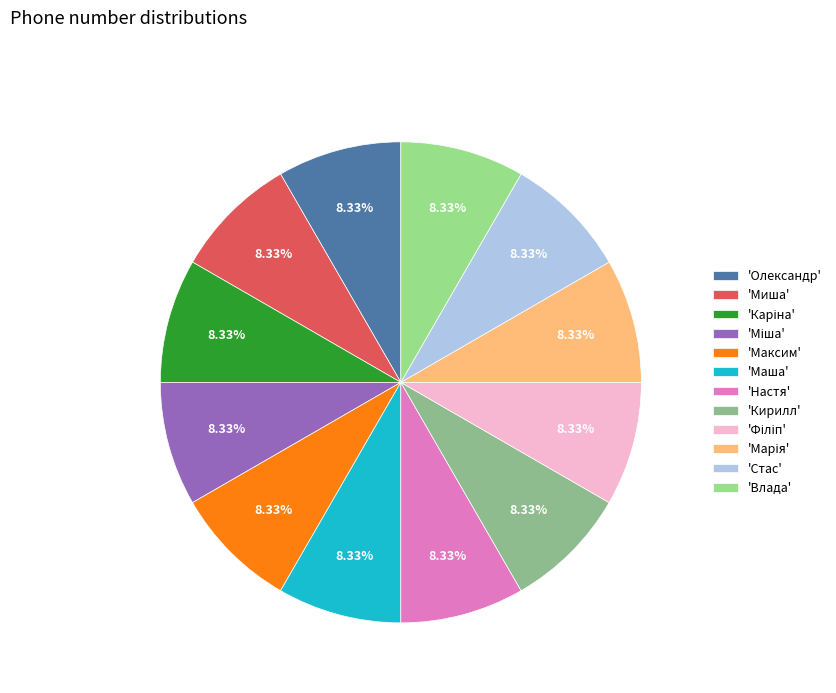

Rank the categories by value from lowest to highest.

Маша, Миша, Настя, Філіп, Марія, Влада, Стас, Максим, Міша, Каріна, Олександр, Кирилл